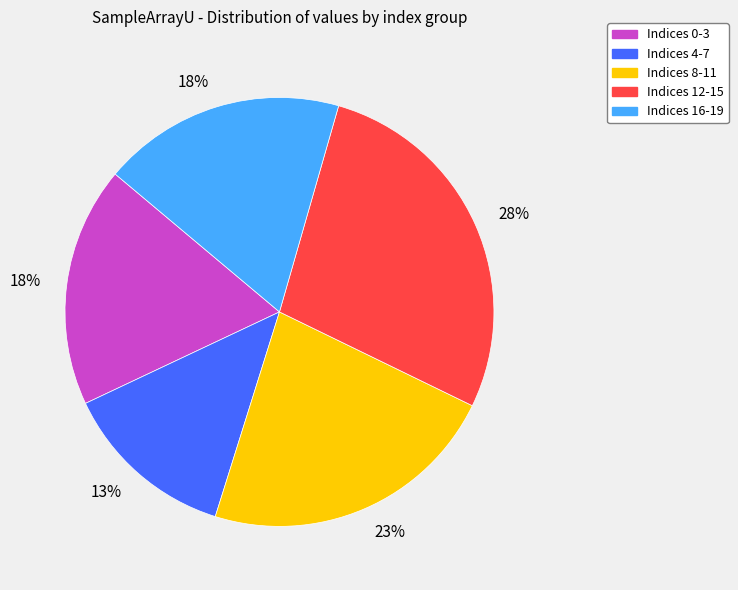

Between Indices 0-3 and Indices 12-15, which is larger?

Indices 12-15